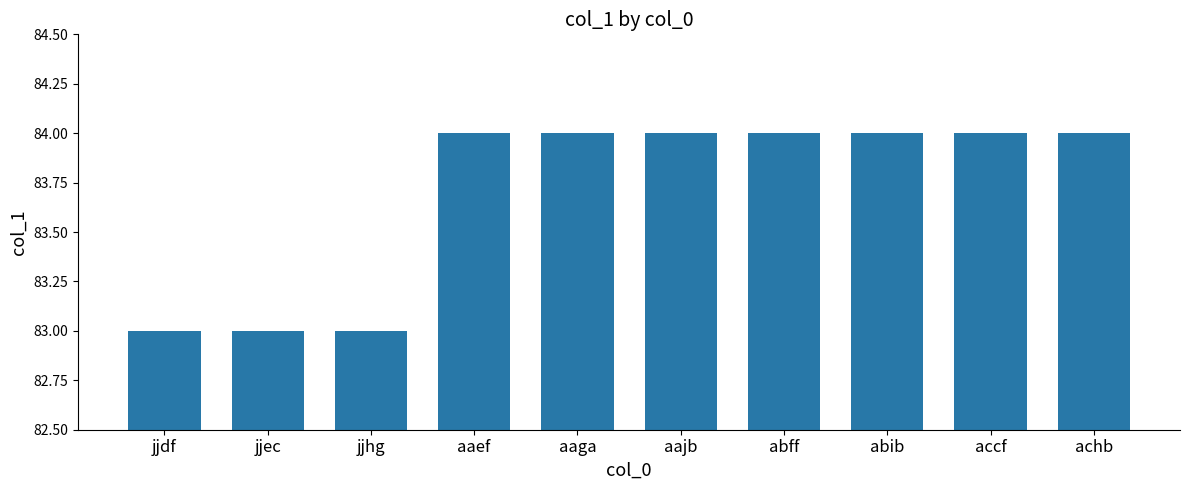

The chart shows a value of 35 at jjec. True or false?

False